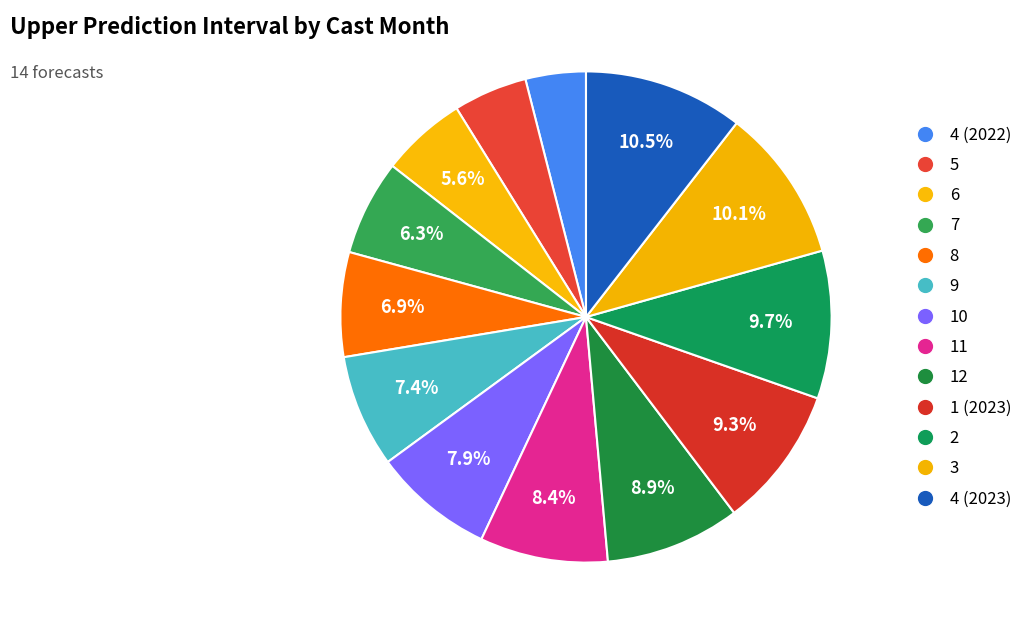

How many slices are in this pie chart?

13